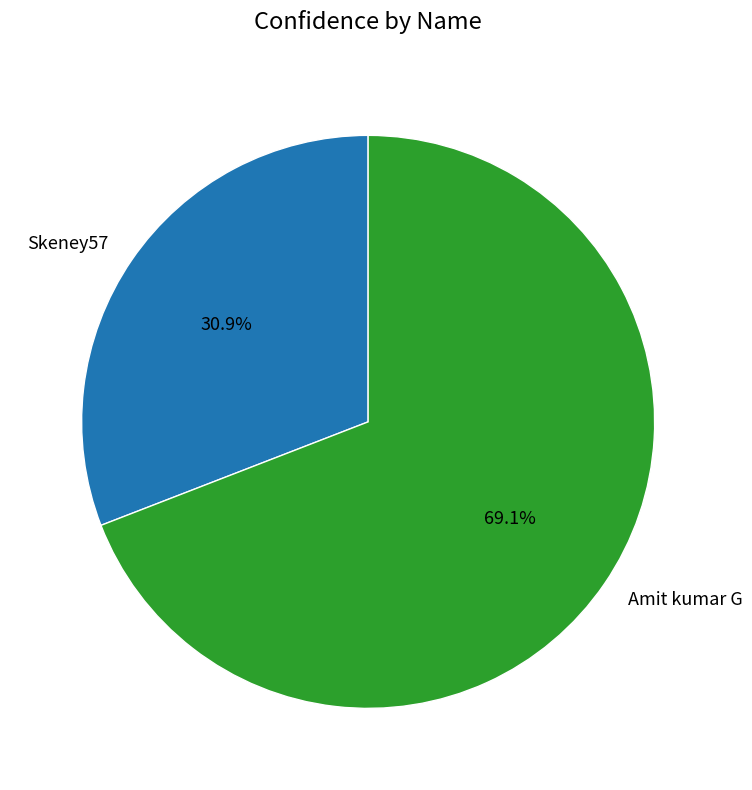

How much of the chart is everything except Amit kumar G?

30.9%